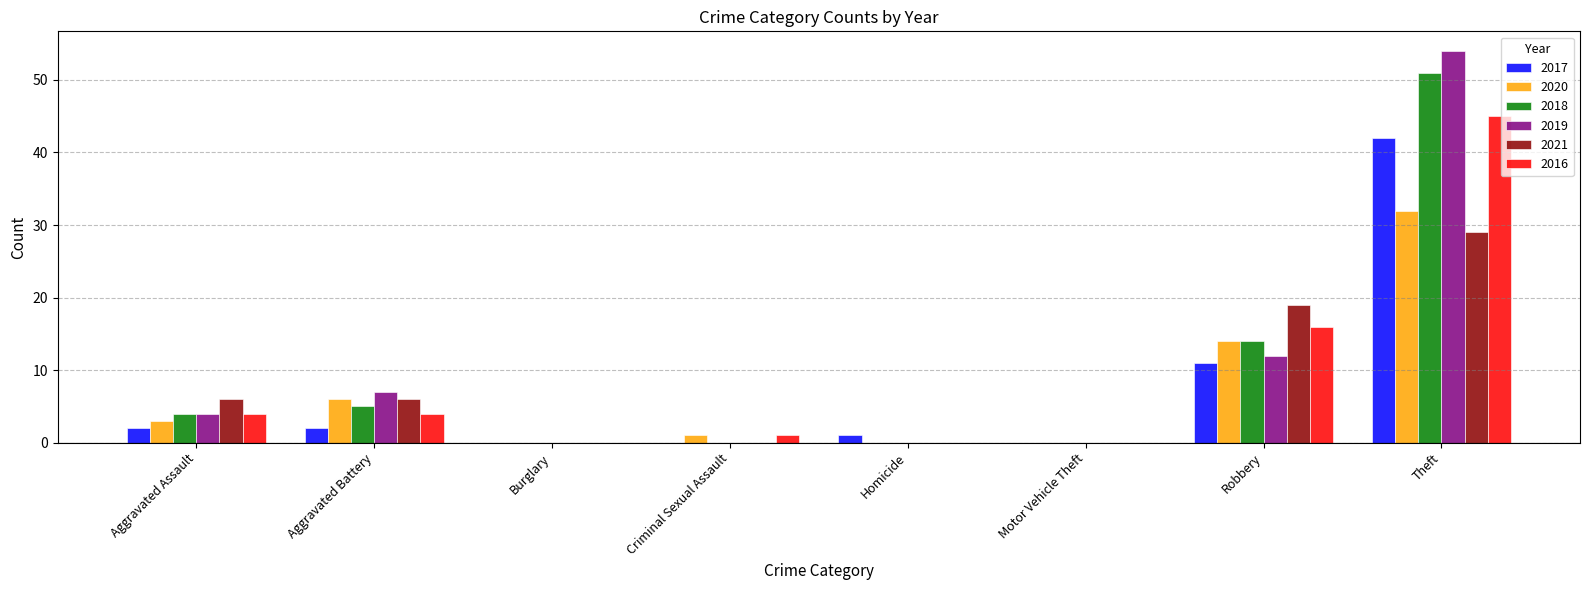

Which series changed the most between Burglary and Homicide?

2017